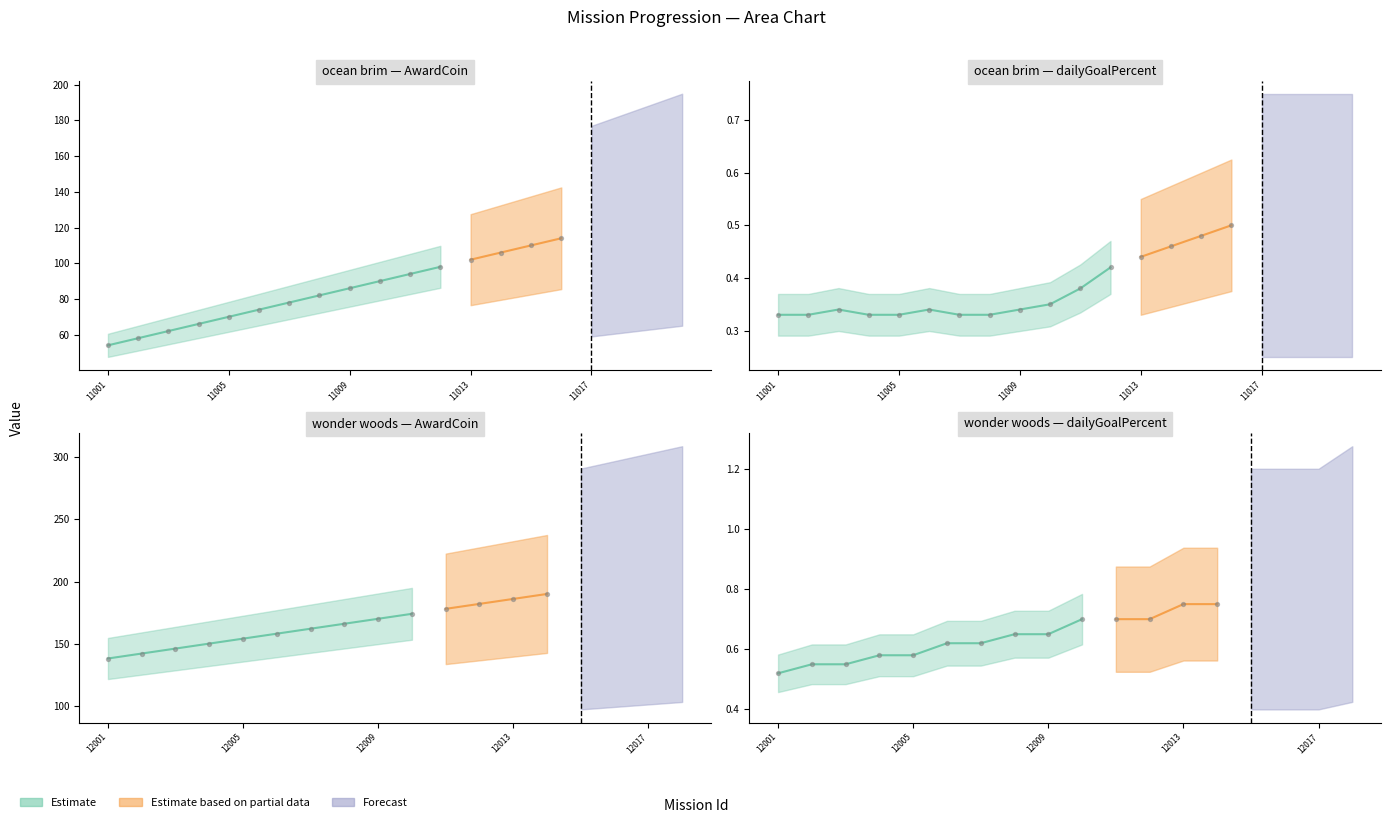

Which series has the largest total across all categories?

AwardCoin